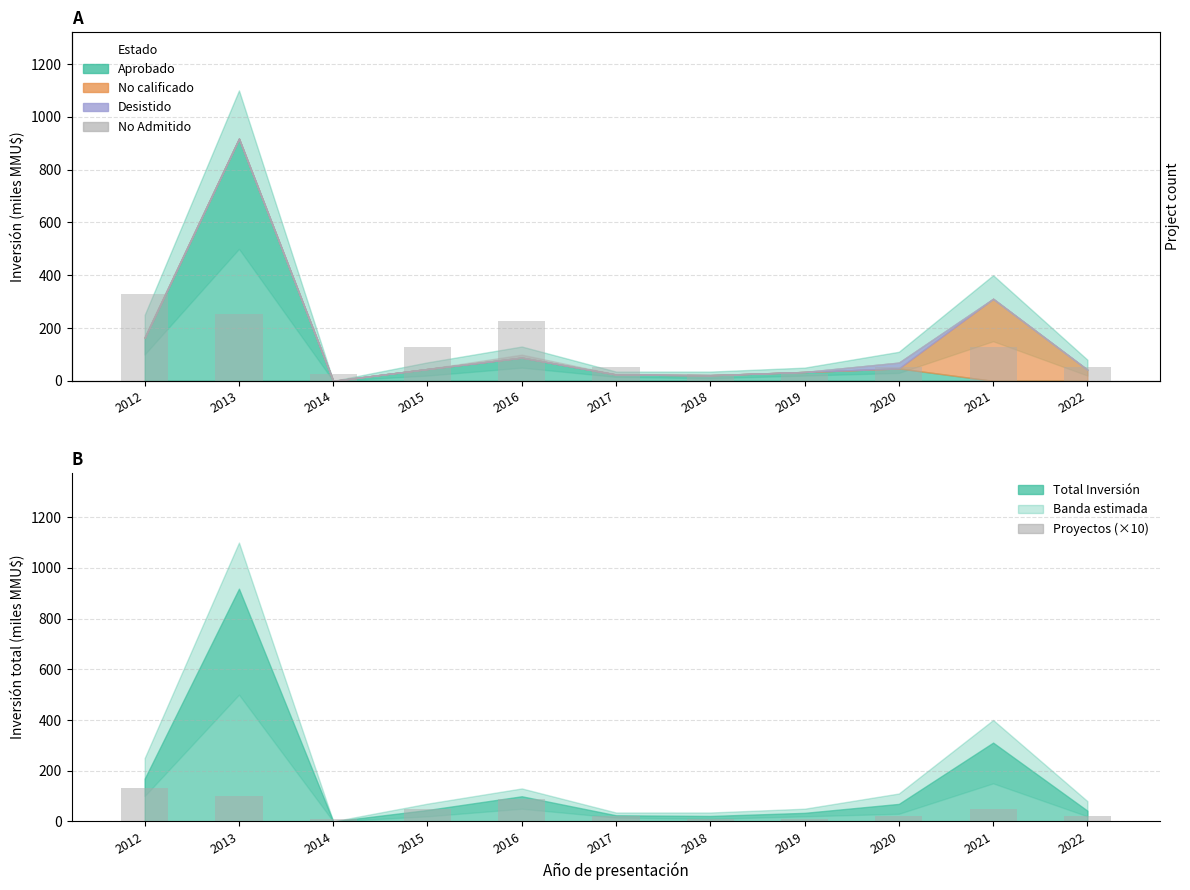

The Proyectos (×10) series shows 35 at 2013. True or false?

False